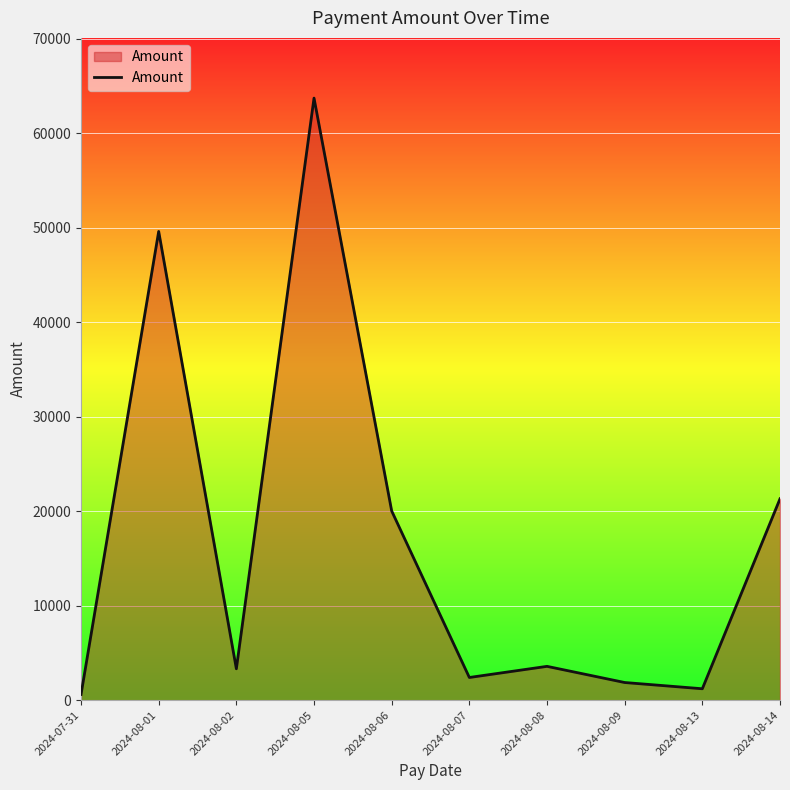

Count the number of values greater than 3578.

5